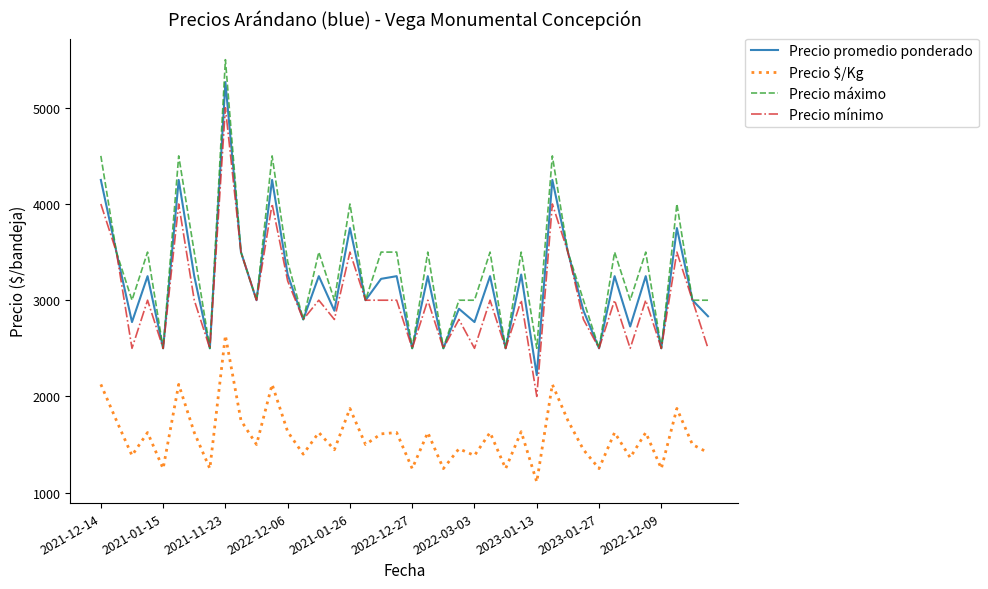

What is the maximum value shown in the chart?

5500